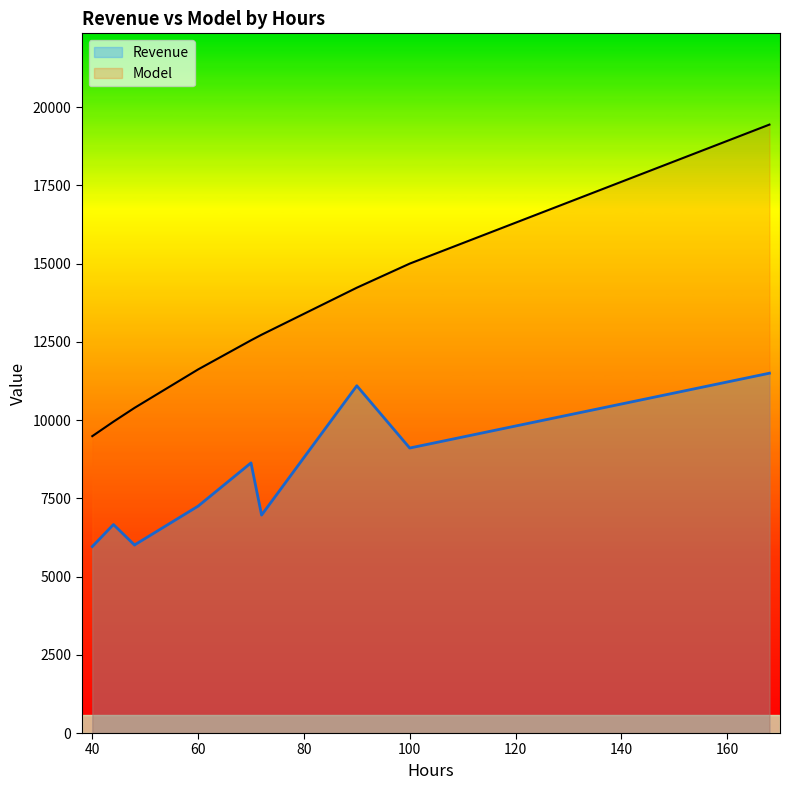

What is the approximate value of Revenue at 168?

11498.0